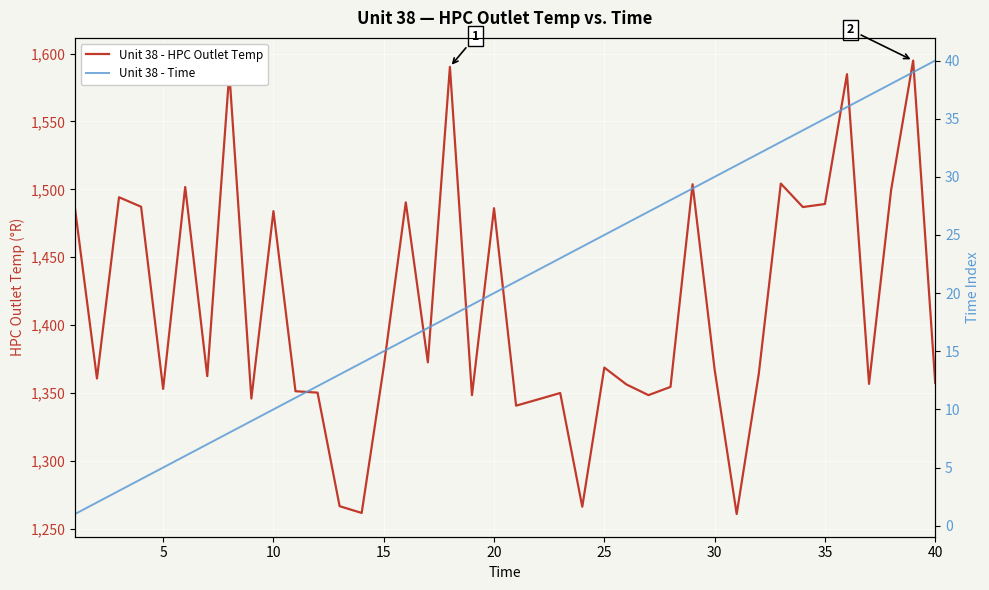

What is the greatest value displayed?

1594.8